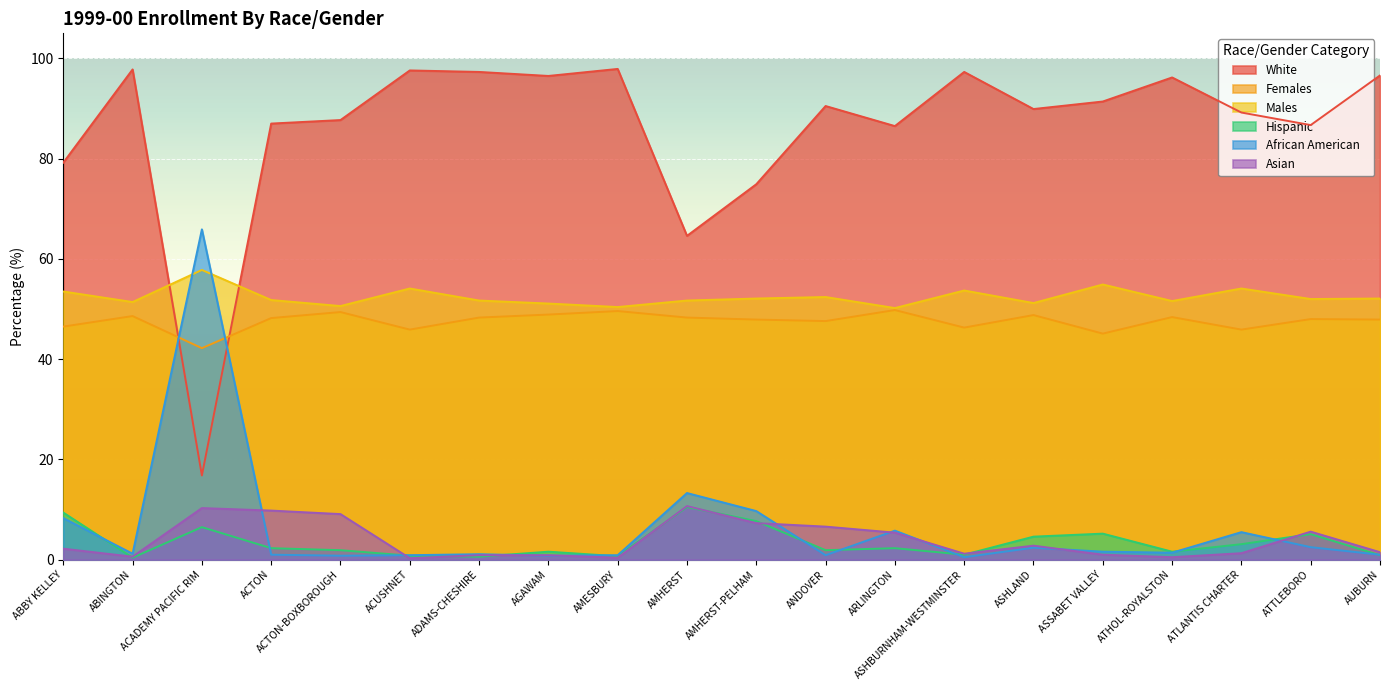

Is the value of Females at ACTON greater than the value of Asian at AMHERST-PELHAM?

Yes